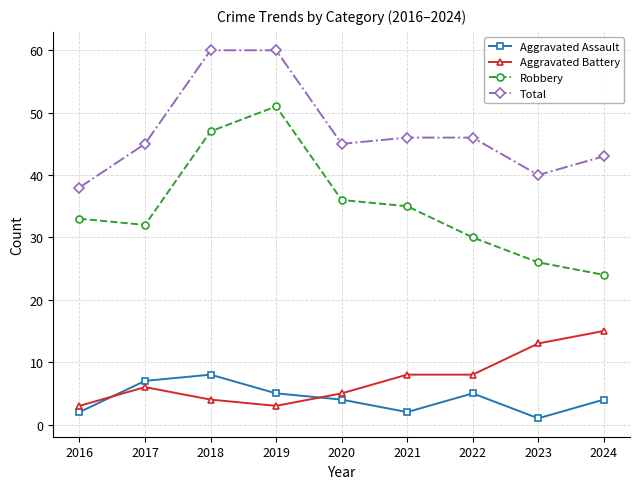

At which category does Aggravated Assault reach its first local peak?

2018